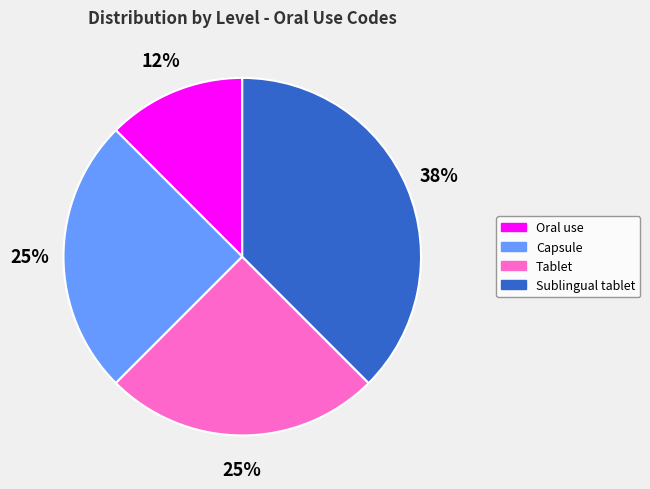

What percentage is the Tablet slice, to the nearest percent?

25%